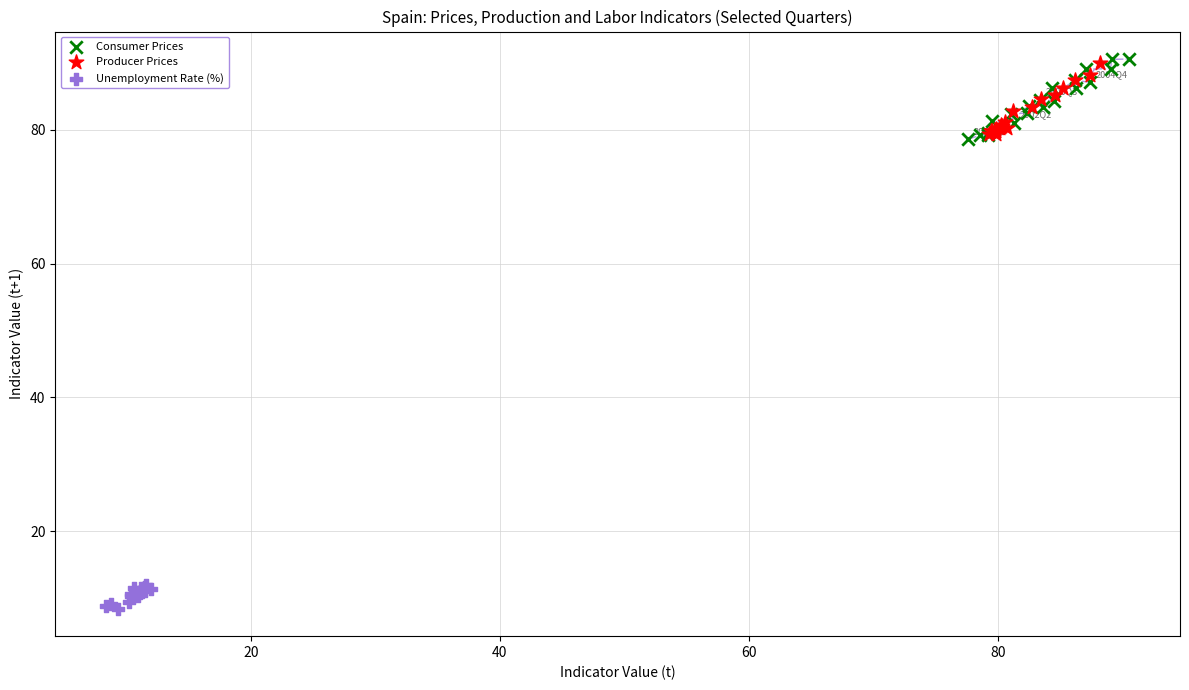

Which series reaches the minimum Y coordinate?

Unemployment Rate (%)